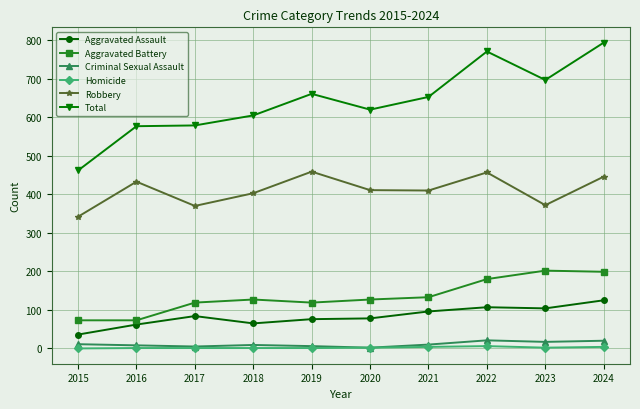

Is the value of Aggravated Assault at 2018 greater than the value of Aggravated Battery at 2024?

No